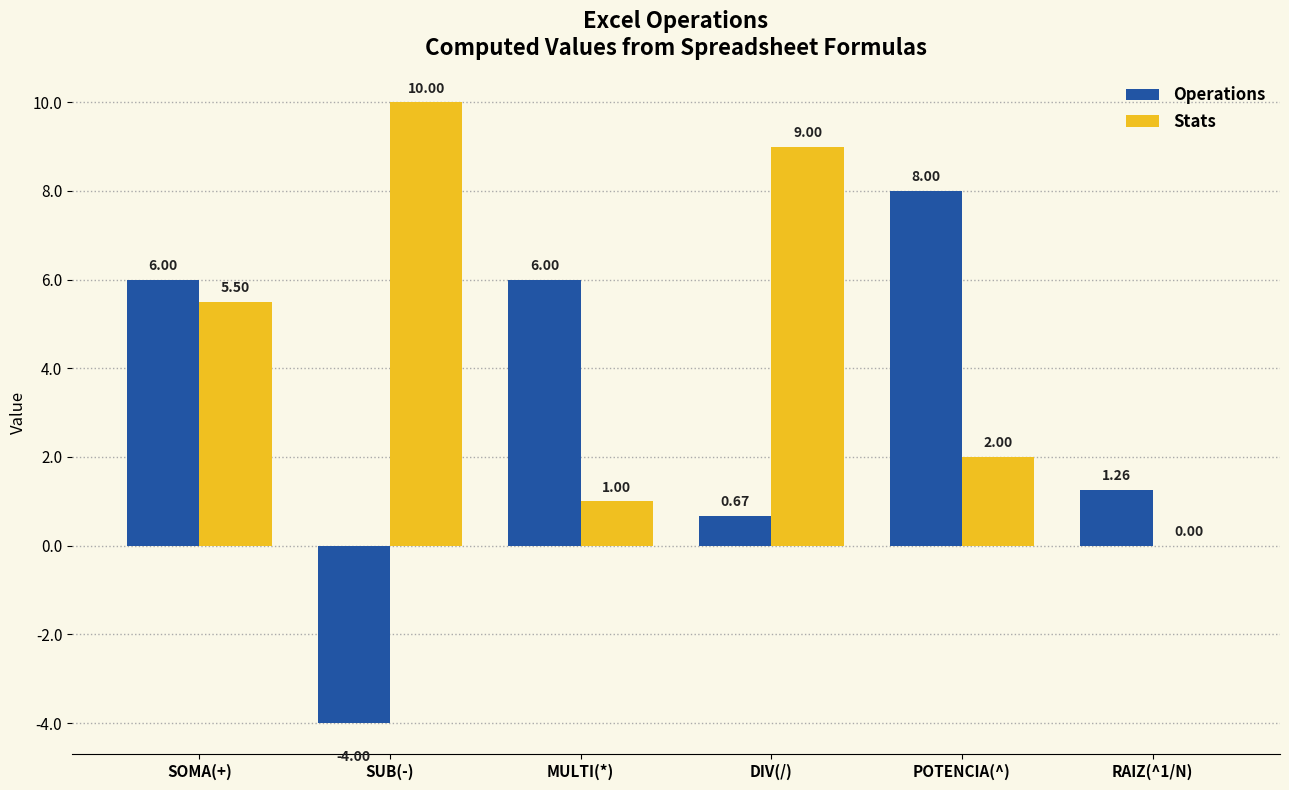

Is it true that Stats equals 4.3 at SUB(-)?

False